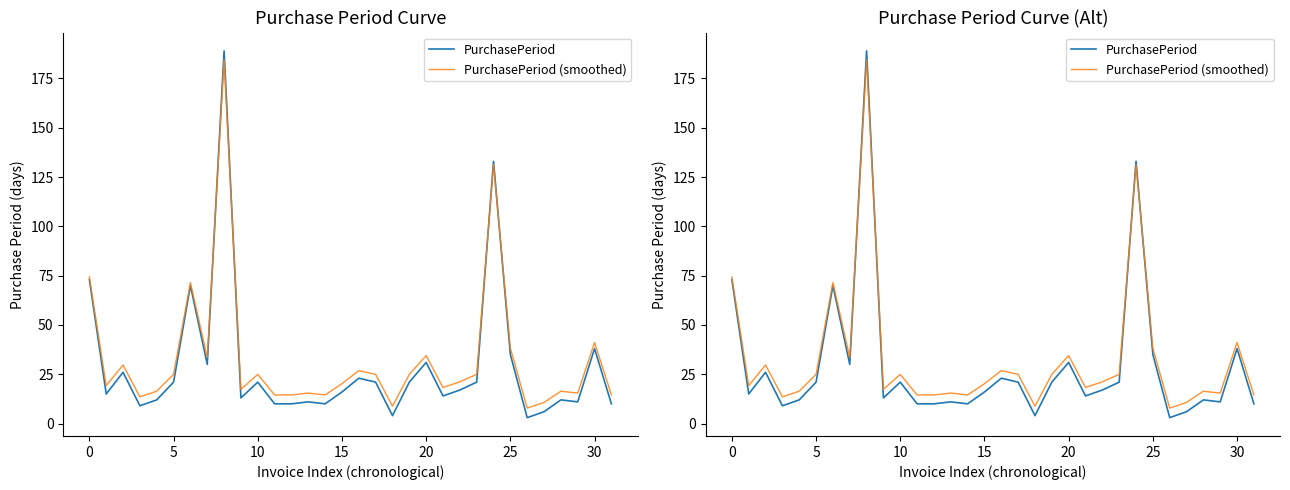

How many lines are shown in the chart?

2